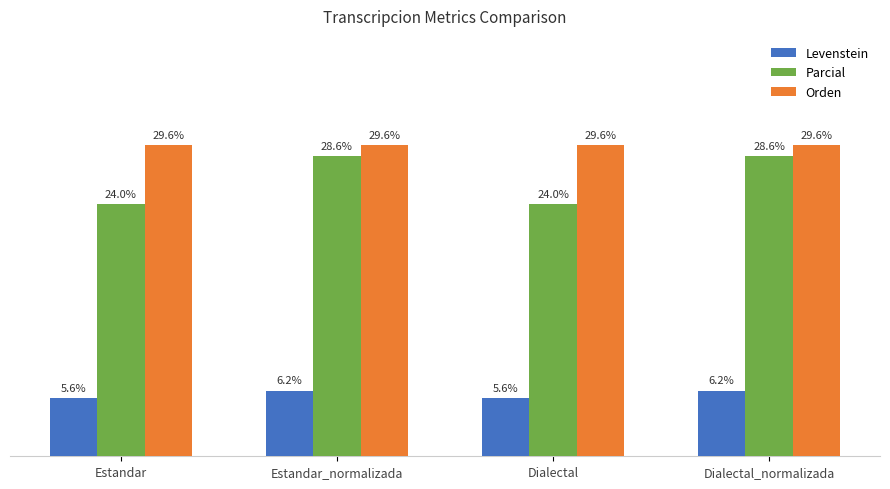

At Dialectal_normalizada, list the series in order from largest to smallest.

Orden, Parcial, Levenstein